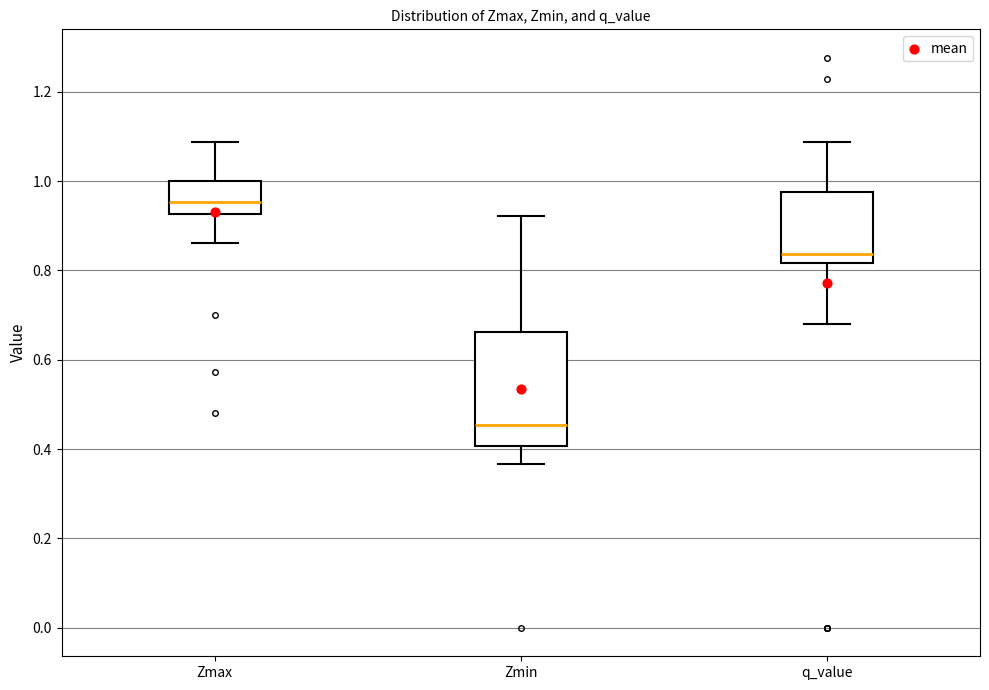

Where is the upper edge of the box for Zmin on the y-axis? The values are not printed on the chart, so give them approximately, as read against the axis.

0.66